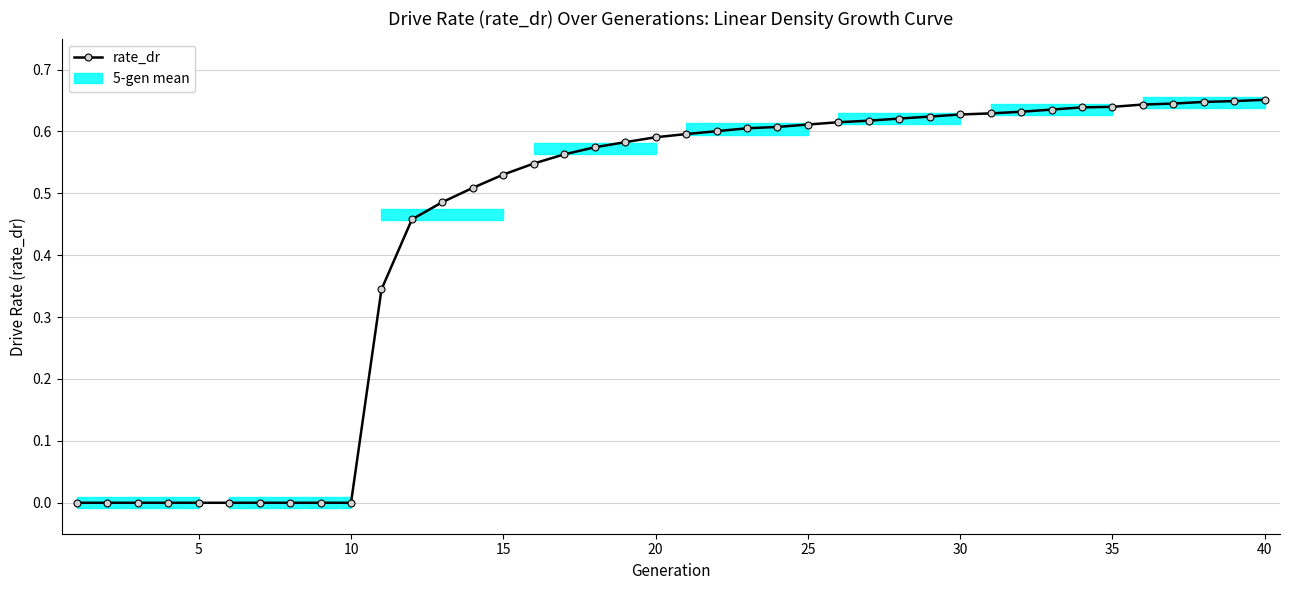

Reading right to left, what are all the values shown in this chart?

0.7	0.6	0.6	0.6	0.6	0.6	0.6	0.6	0.6	0.6	0.6	0.6	0.6	0.6	0.6	0.6	0.6	0.6	0.6	0.6	0.6	0.6	0.6	0.6	0.5	0.5	0.5	0.5	0.5	0.3	0.0	0.0	0.0	0.0	0.0	0.0	0.0	0.0	0.0	0.0